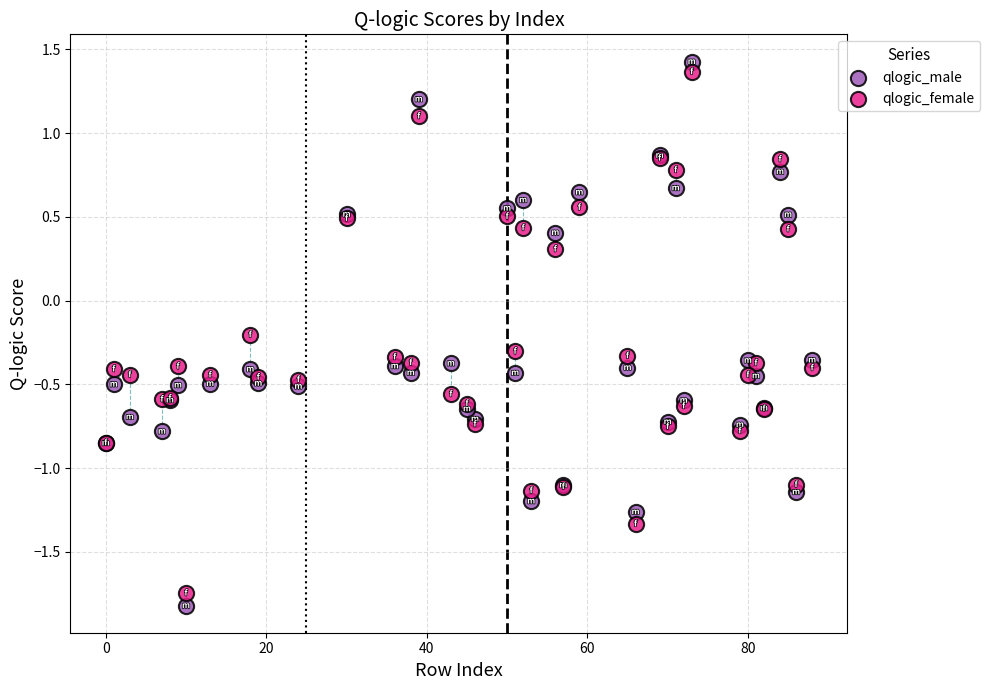

Which series has the largest Y range (max minus min)?

qlogic_male